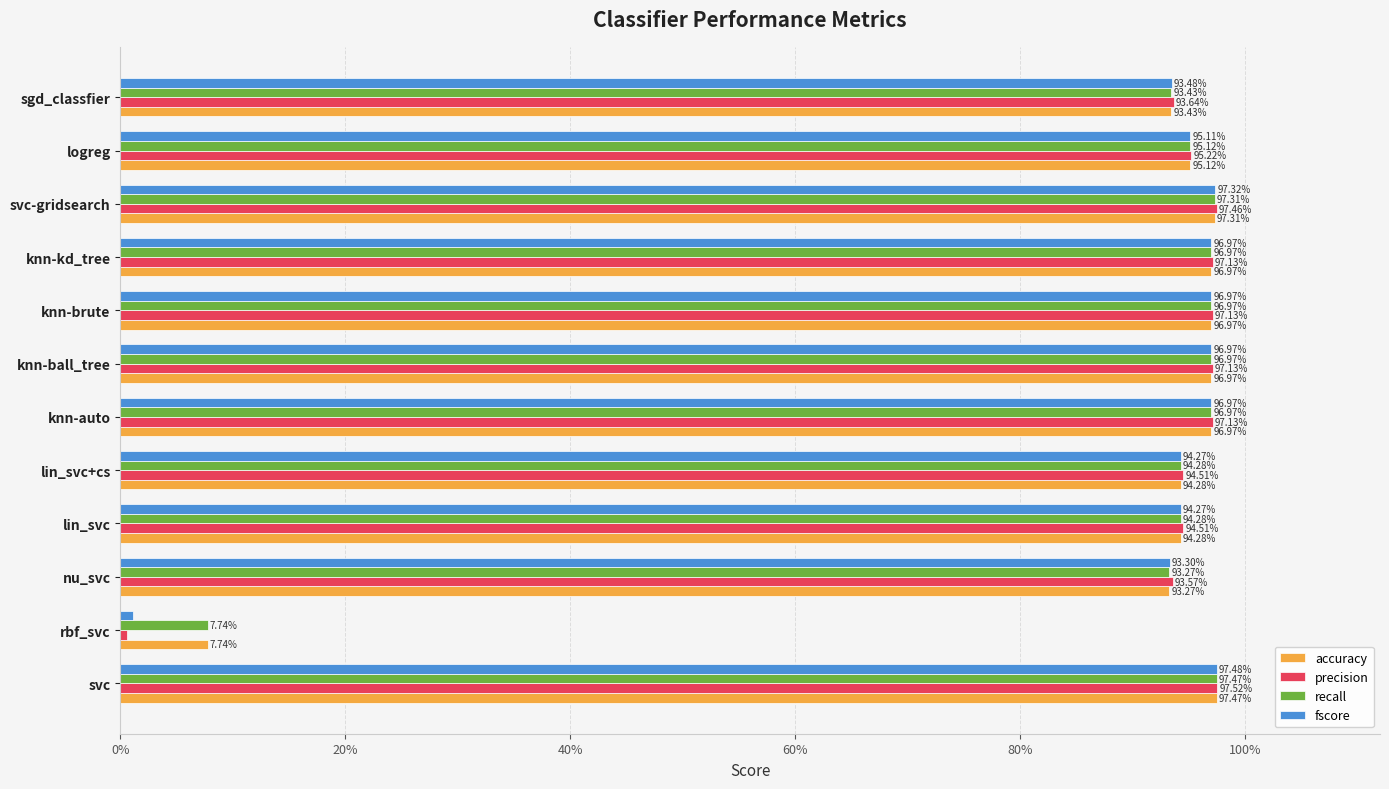

What are all the series names shown in the legend?

accuracy, precision, recall, fscore